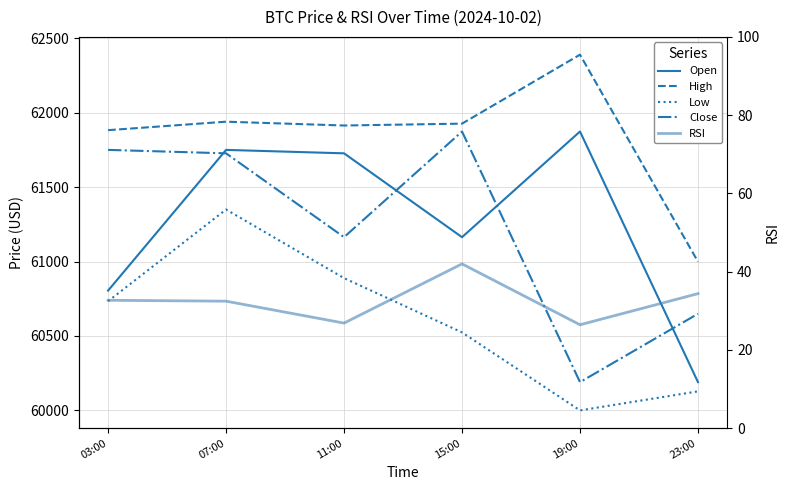

At 19:00, list the series in order from largest to smallest.

High, Open, Close, Low, RSI